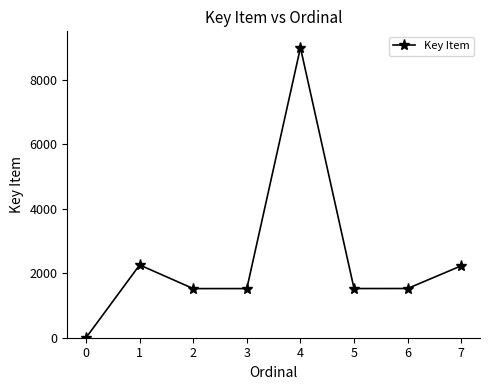

Which has a higher value, 3 or 0?

3